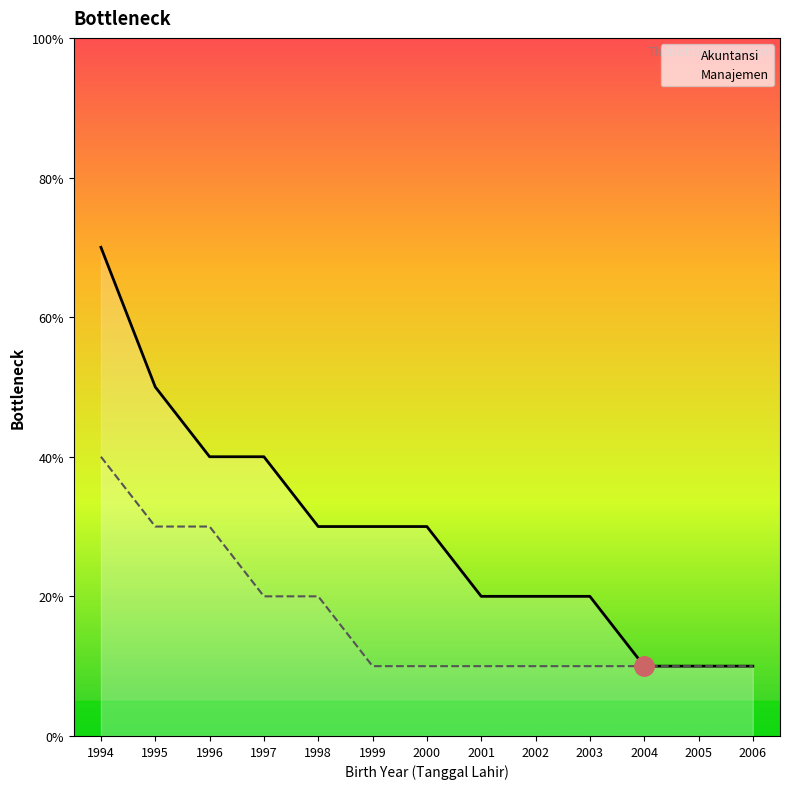

What are all the series names shown in the legend?

Akuntansi, Manajemen